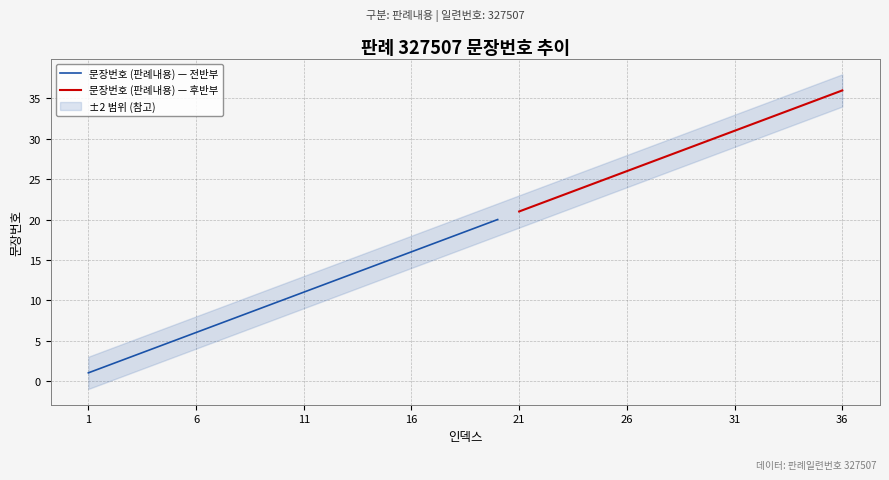

Reading left to right, what are all the values shown in this chart?

1	2	3	4	5	6	7	8	9	10	11	12	13	14	15	16	17	18	19	20	21	22	23	24	25	26	27	28	29	30	31	32	33	34	35	36